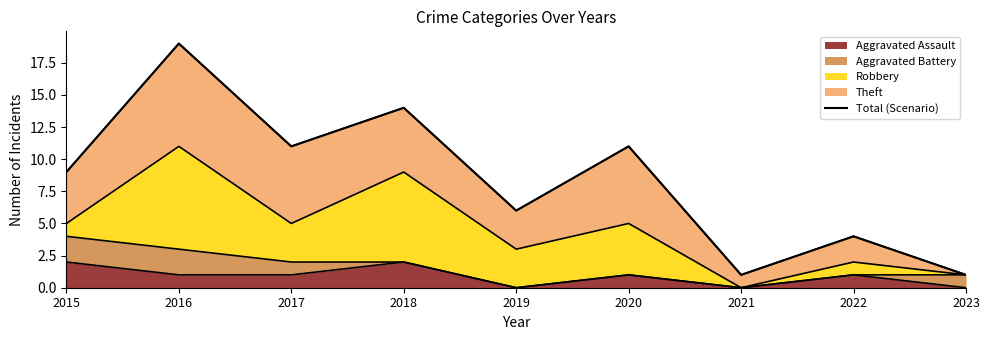

Reading right to left, list all the values displayed in this chart.

1	4	1	11	6	14	11	19	9